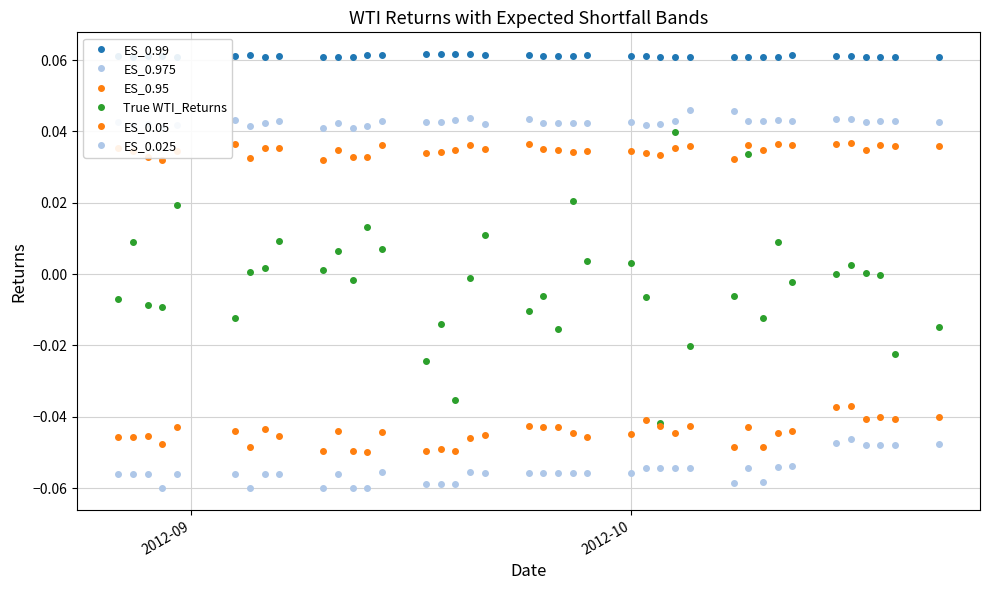

Reading left to right, transcribe all the data shown in this chart.

ES_0.99: 0.1	0.1	0.1	0.1	0.1	0.1	0.1	0.1	0.1	0.1	0.1	0.1	0.1	0.1	0.1	0.1	0.1	0.1	0.1	0.1	0.1	0.1	0.1	0.1	0.1	0.1	0.1	0.1	0.1	0.1	0.1	0.1	0.1	0.1	0.1	0.1	0.1	0.1	0.1	0.1
ES_0.975: 0.0	0.0	0.0	0.0	0.0	0.0	0.0	0.0	0.0	0.0	0.0	0.0	0.0	0.0	0.0	0.0	0.0	0.0	0.0	0.0	0.0	0.0	0.0	0.0	0.0	0.0	0.0	0.0	0.0	0.0	0.0	0.0	0.0	0.0	0.0	0.0	0.0	0.0	0.0	0.0
ES_0.95: 0.0	0.0	0.0	0.0	0.0	0.0	0.0	0.0	0.0	0.0	0.0	0.0	0.0	0.0	0.0	0.0	0.0	0.0	0.0	0.0	0.0	0.0	0.0	0.0	0.0	0.0	0.0	0.0	0.0	0.0	0.0	0.0	0.0	0.0	0.0	0.0	0.0	0.0	0.0	0.0
True WTI_Returns: -0.0	0.0	-0.0	-0.0	0.0	-0.0	0.0	0.0	0.0	0.0	0.0	-0.0	0.0	0.0	-0.0	-0.0	-0.0	-0.0	0.0	-0.0	-0.0	-0.0	0.0	0.0	0.0	-0.0	-0.0	0.0	-0.0	-0.0	0.0	-0.0	0.0	-0.0	-0.0	0.0	0.0	-0.0	-0.0	-0.0
ES_0.05: -0.0	-0.0	-0.0	-0.0	-0.0	-0.0	-0.0	-0.0	-0.0	-0.0	-0.0	-0.0	-0.0	-0.0	-0.0	-0.0	-0.0	-0.0	-0.0	-0.0	-0.0	-0.0	-0.0	-0.0	-0.0	-0.0	-0.0	-0.0	-0.0	-0.0	-0.0	-0.0	-0.0	-0.0	-0.0	-0.0	-0.0	-0.0	-0.0	-0.0
ES_0.025: -0.1	-0.1	-0.1	-0.1	-0.1	-0.1	-0.1	-0.1	-0.1	-0.1	-0.1	-0.1	-0.1	-0.1	-0.1	-0.1	-0.1	-0.1	-0.1	-0.1	-0.1	-0.1	-0.1	-0.1	-0.1	-0.1	-0.1	-0.1	-0.1	-0.1	-0.1	-0.1	-0.1	-0.1	-0.0	-0.0	-0.0	-0.0	-0.0	-0.0